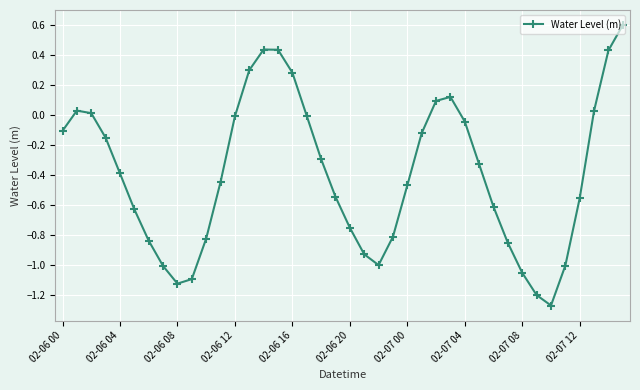

What is the difference between the maximum and minimum values?

1.9